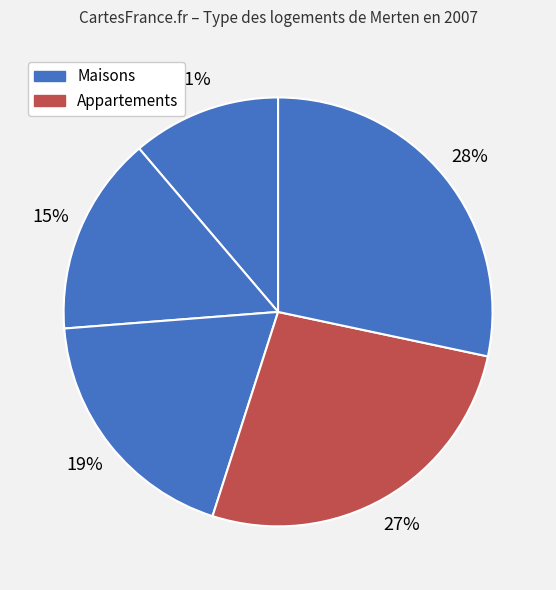

How many segments does this pie chart have?

5